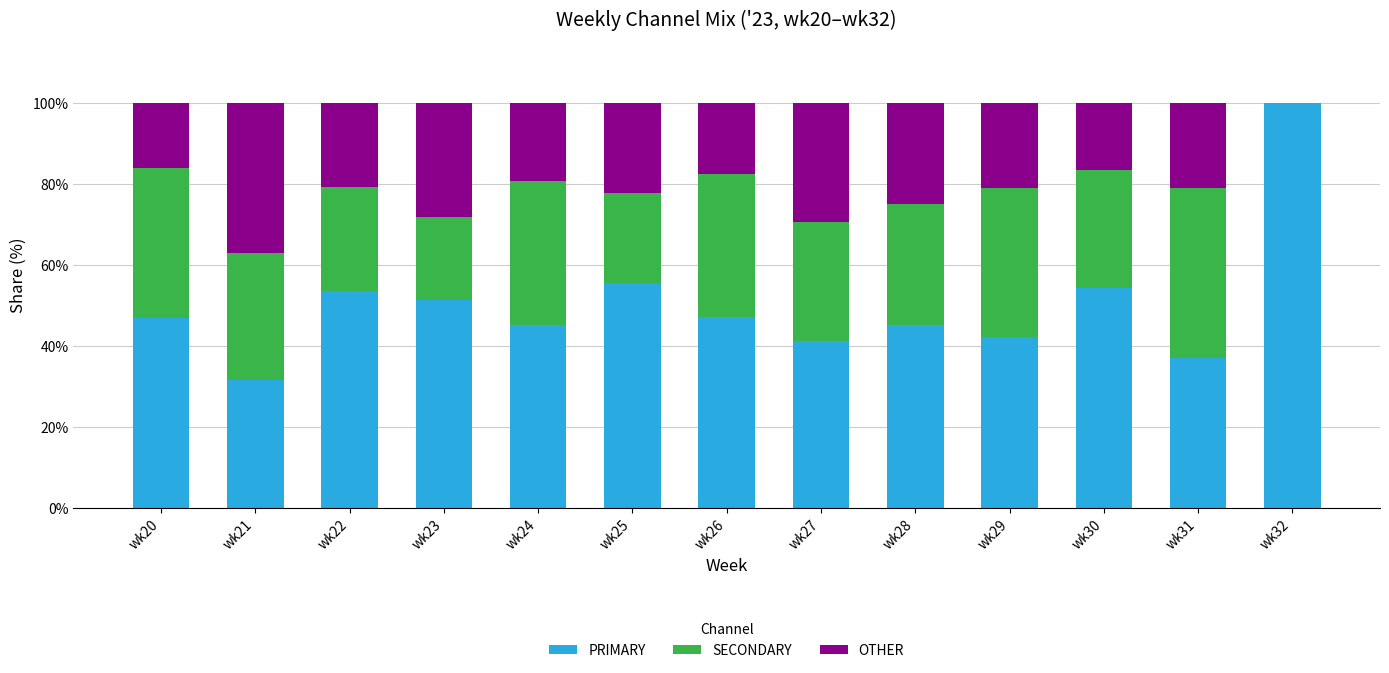

At which label does PRIMARY reach its peak?

wk32